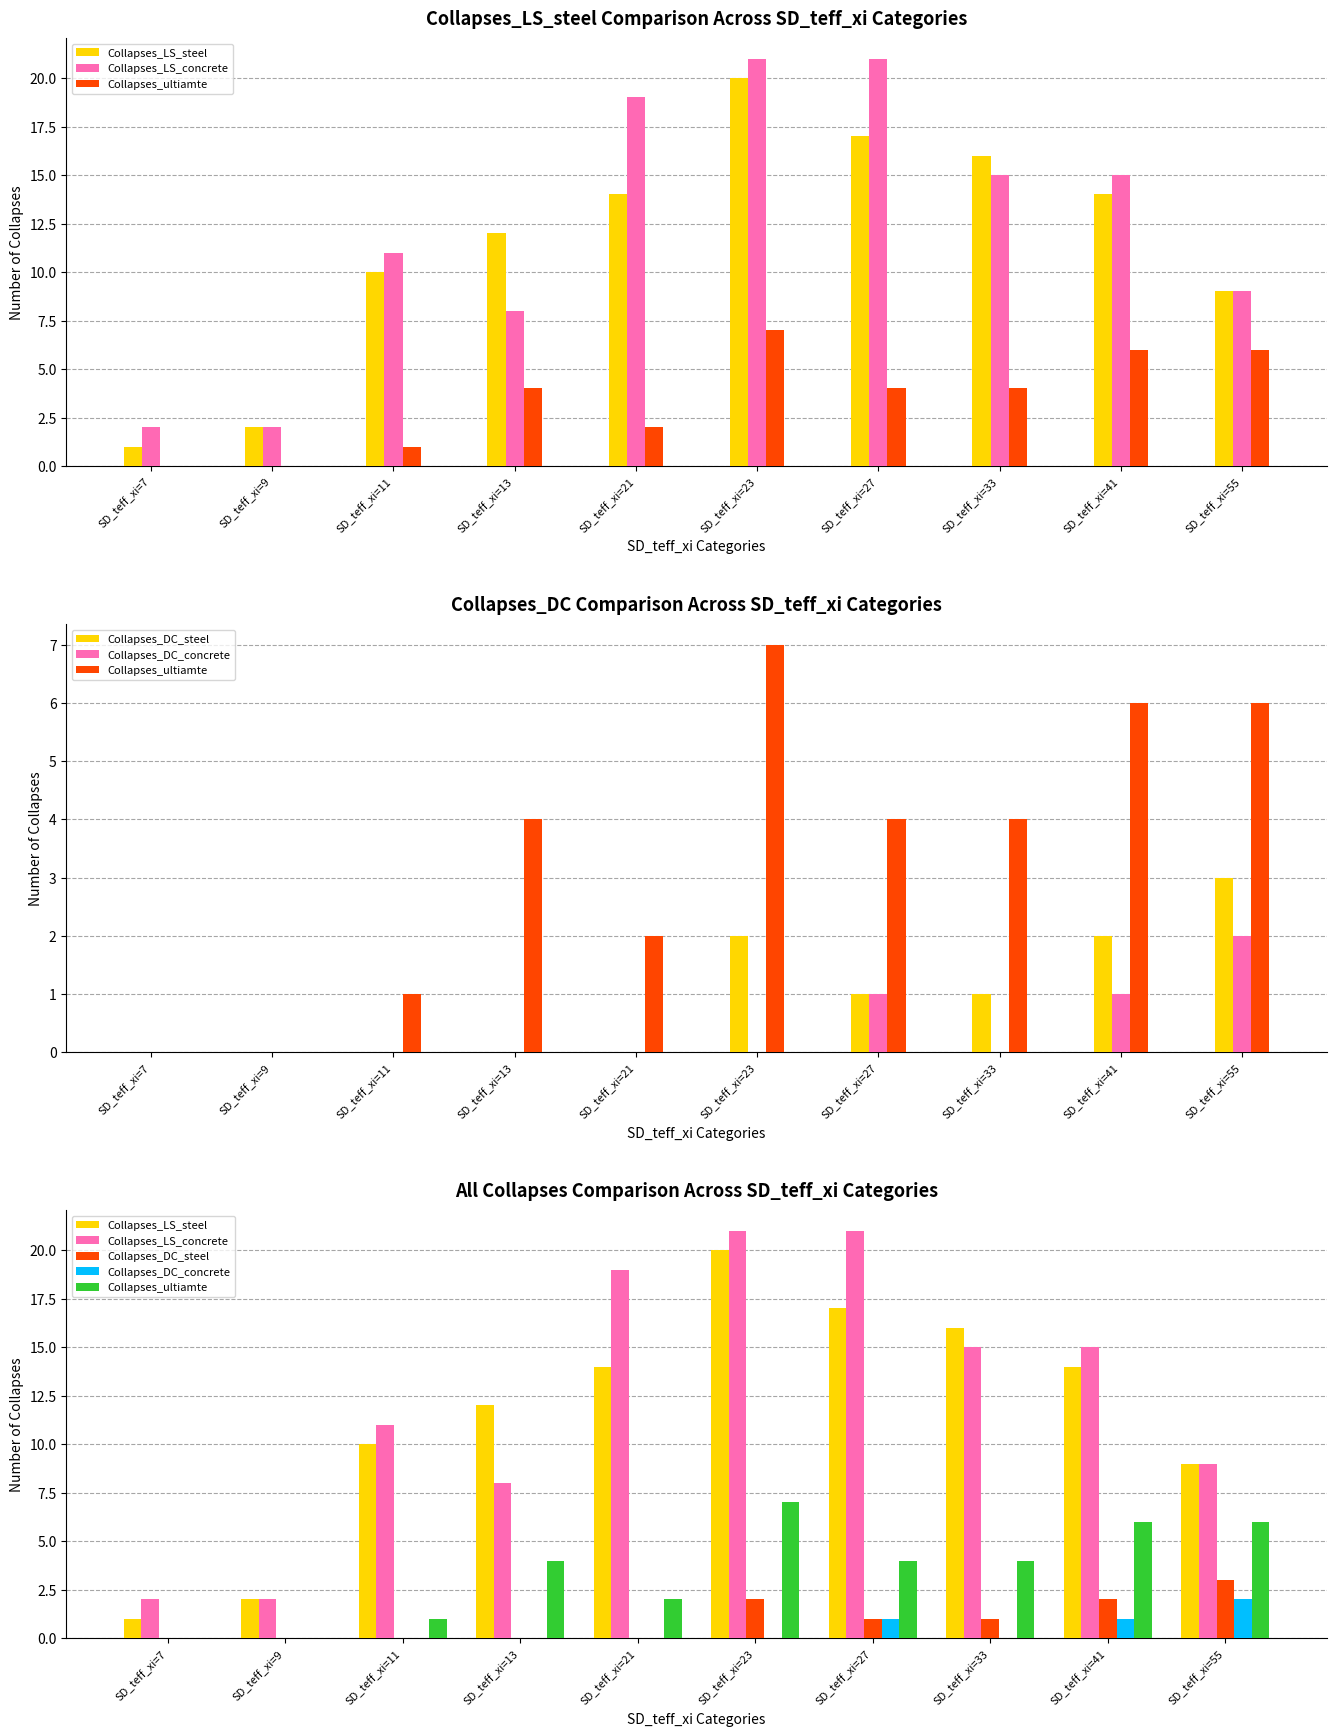

What is the difference between the maximum and second lowest values in the Collapses_DC_concrete series?

2